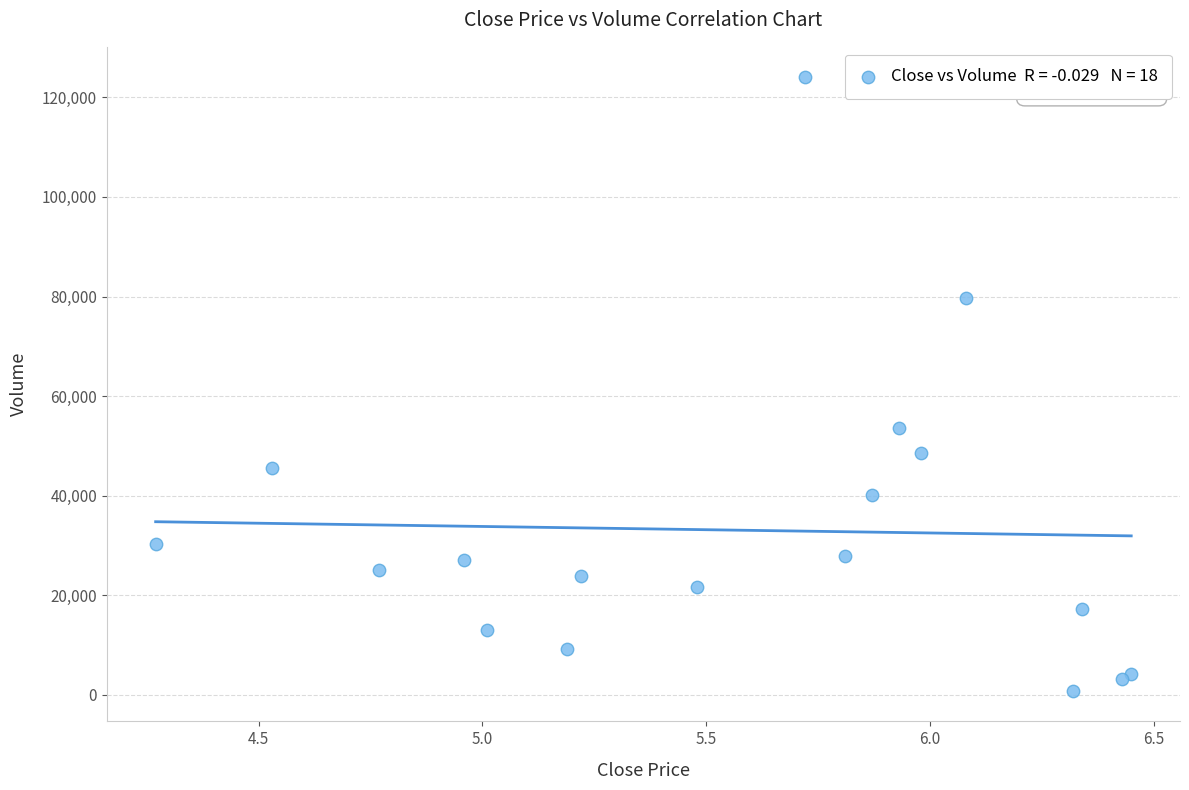

What Y value in the scatter plot is closest to 62400?

53600